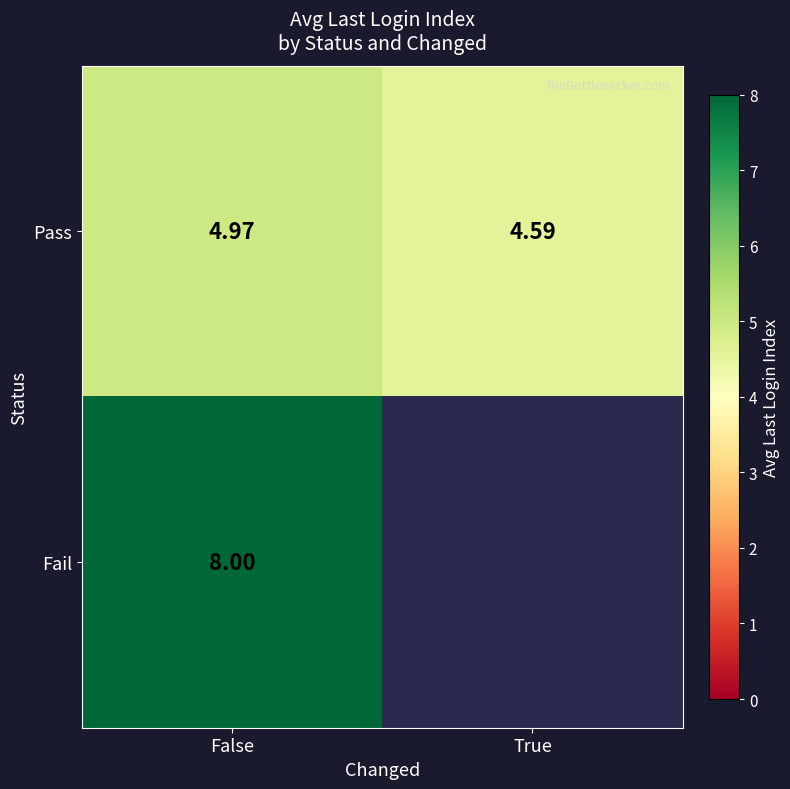

Between False and True, which is larger?

False